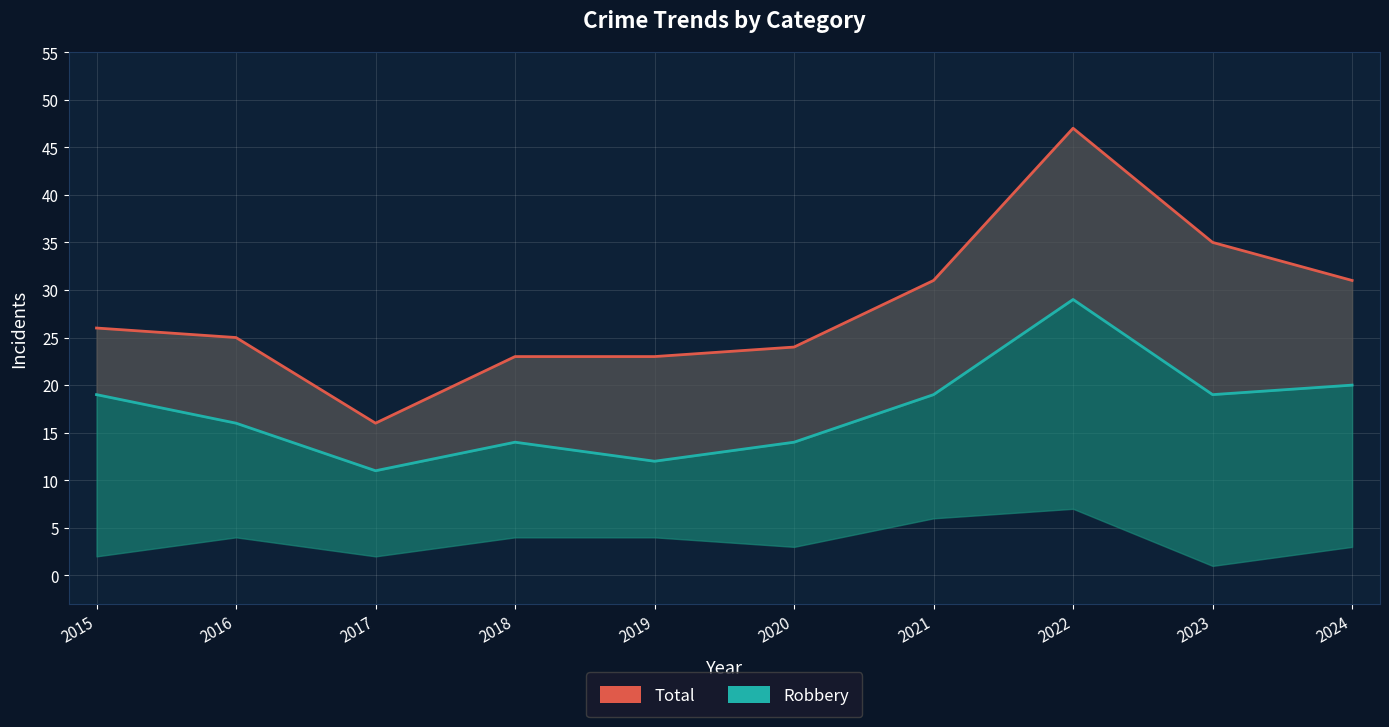

Reading left to right, transcribe all the data shown in this chart.

Total: 26	25	16	23	23	24	31	47	35	31
Robbery: 19	16	11	14	12	14	19	29	19	20